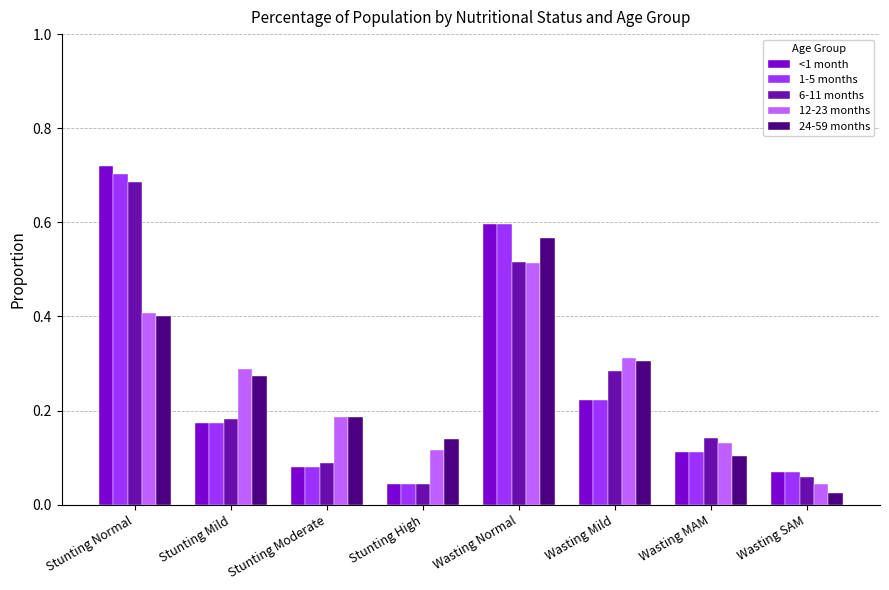

What is the label of the 8th bar from the right?

Stunting Normal